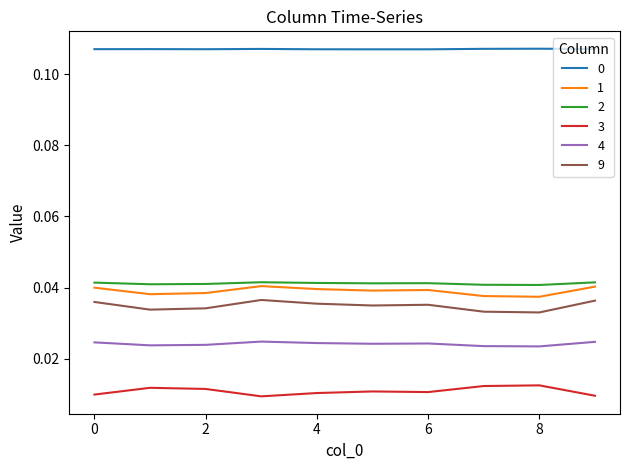

True or false: 1 and 3 intersect in this chart.

False